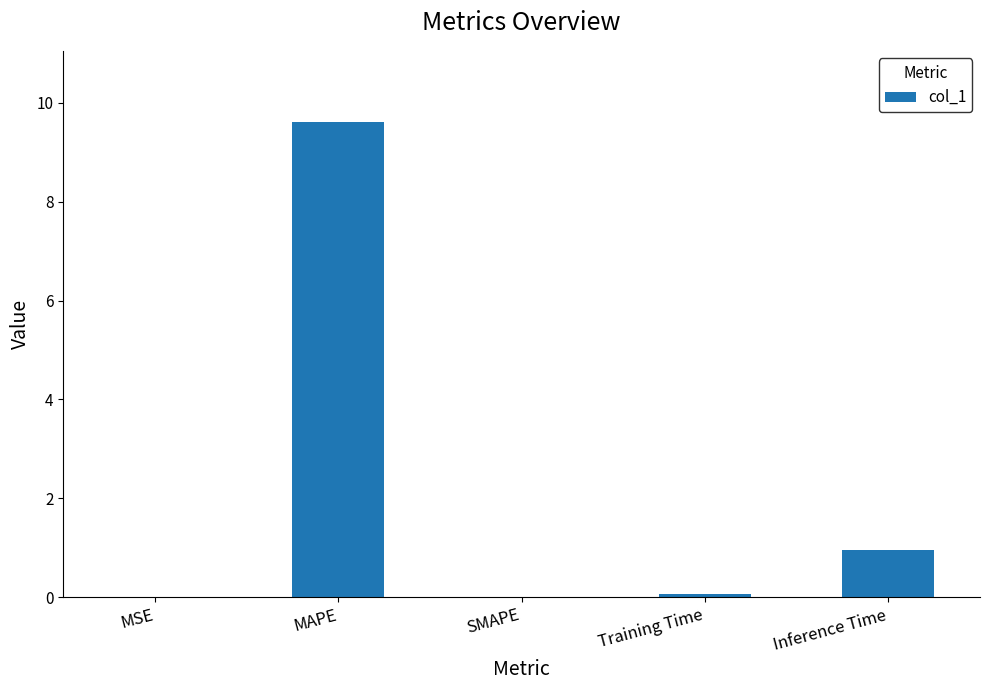

Count the number of data series in this chart.

1